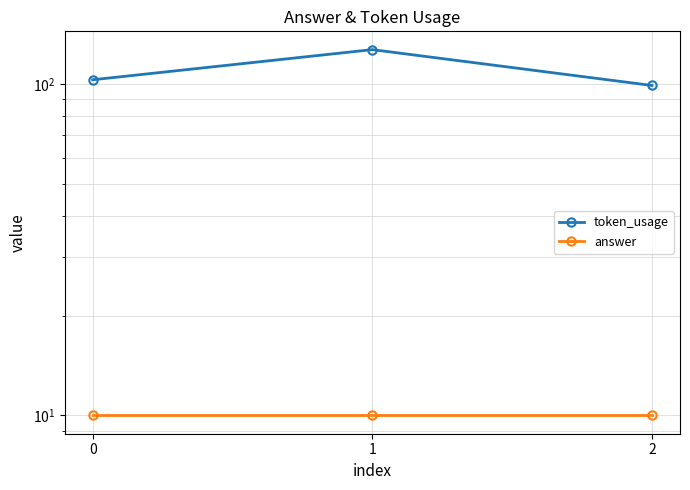

How many lines are shown in the chart?

2